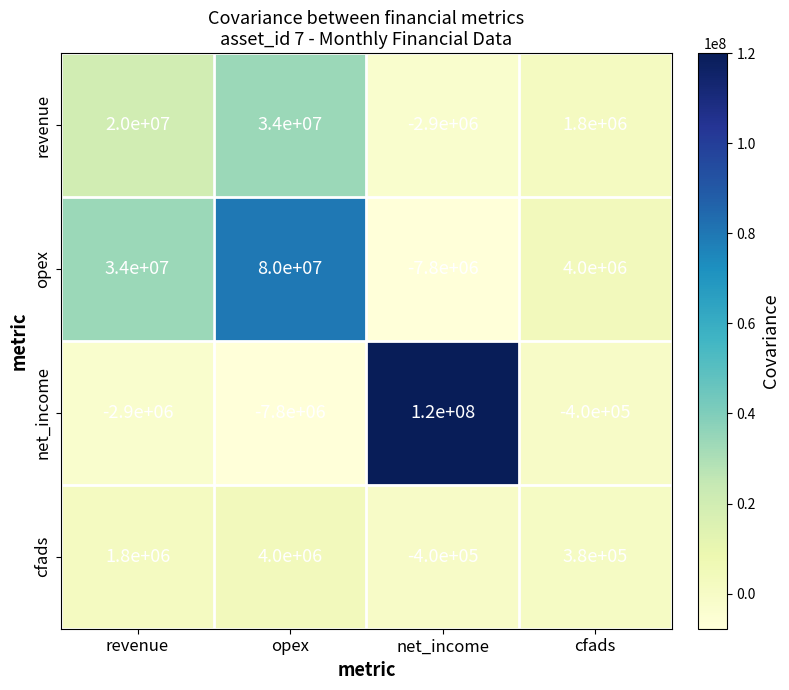

Rank the series at opex from lowest to highest value.

net_income, cfads, revenue, opex